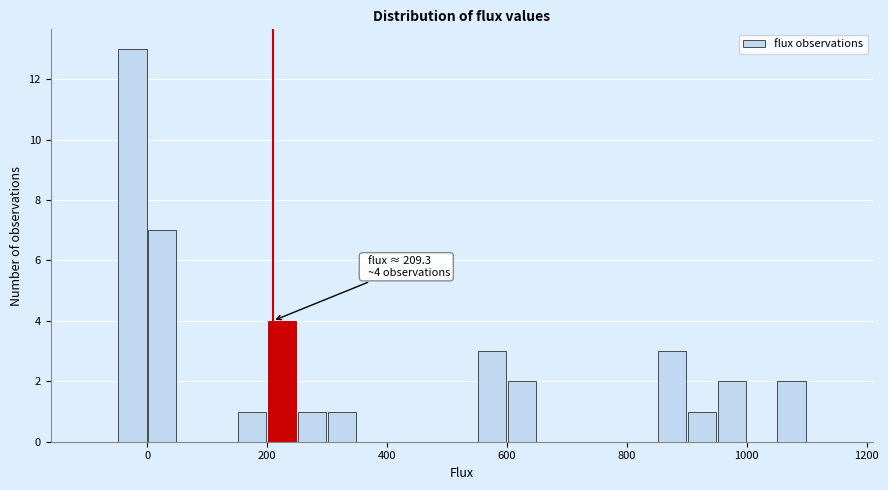

Around what value on the x-axis is the tallest bar? Give the approximate position of its centre, as read against the axis.

-20